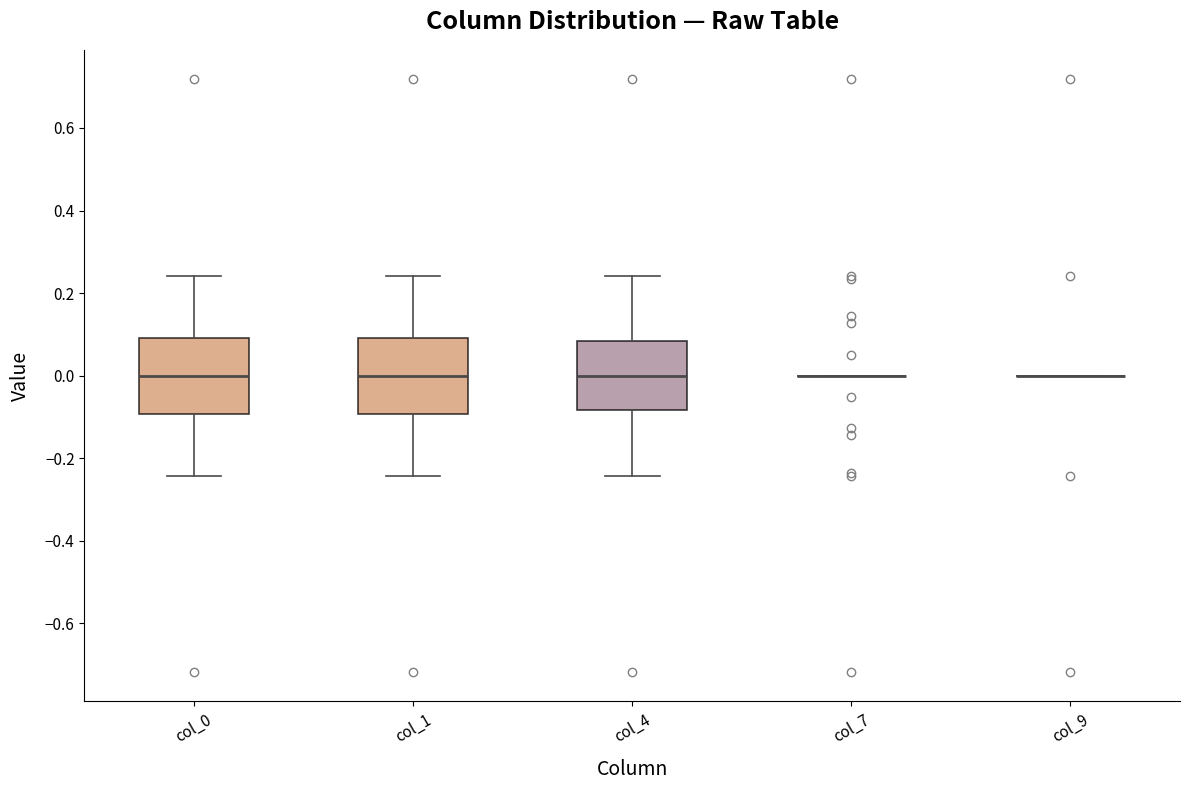

Reading left to right, transcribe this box plot: for each box, give where its median line is, the range the box spans, and where its two whiskers end, as read against the y-axis. The values are not printed on the chart, so give them approximately, as read against the axis.

col_0: median 0.00, box -0.10 to 0.10, whiskers -0.24 to 0.24
col_1: median 0.00, box -0.10 to 0.10, whiskers -0.24 to 0.24
col_4: median 0.00, box -0.08 to 0.08, whiskers -0.24 to 0.24
col_7: box collapsed to a line at 0.00, whiskers 0.00 to 0.00
col_9: box collapsed to a line at 0.00, whiskers 0.00 to 0.00